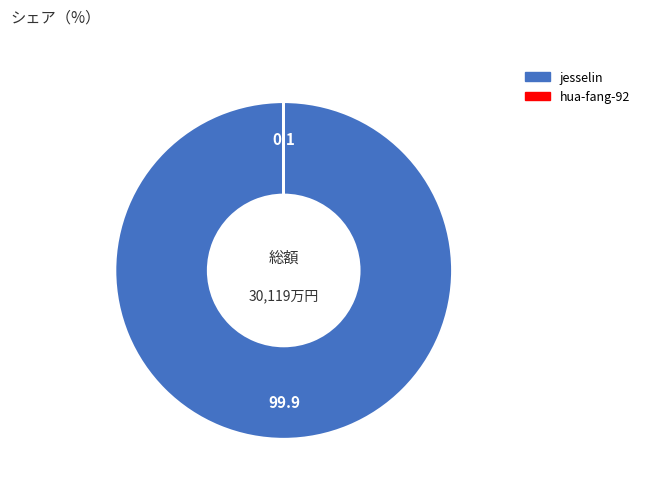

Which slice is the largest?

jesselin